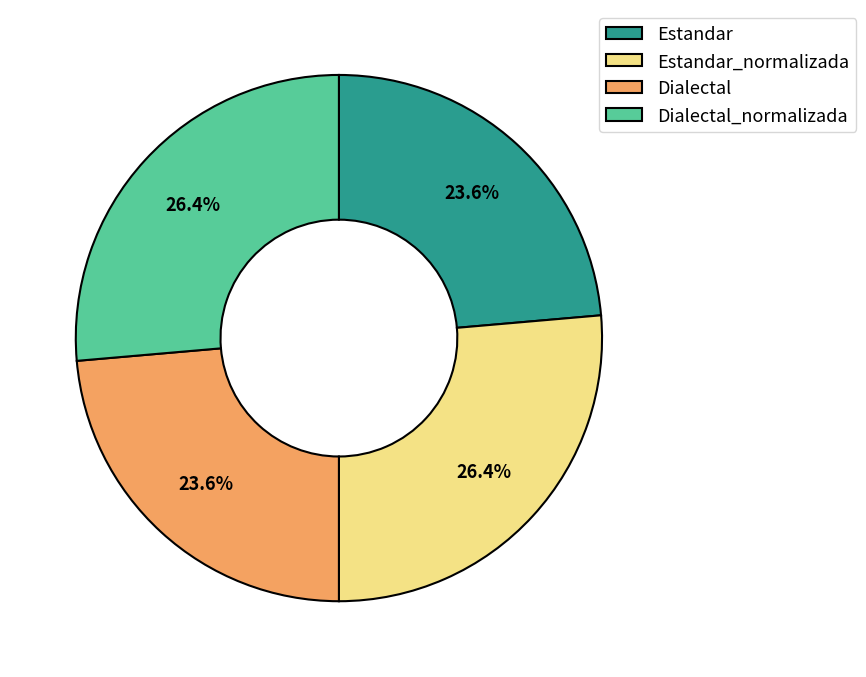

Does Dialectal_normalizada account for over 50% of the chart?

No